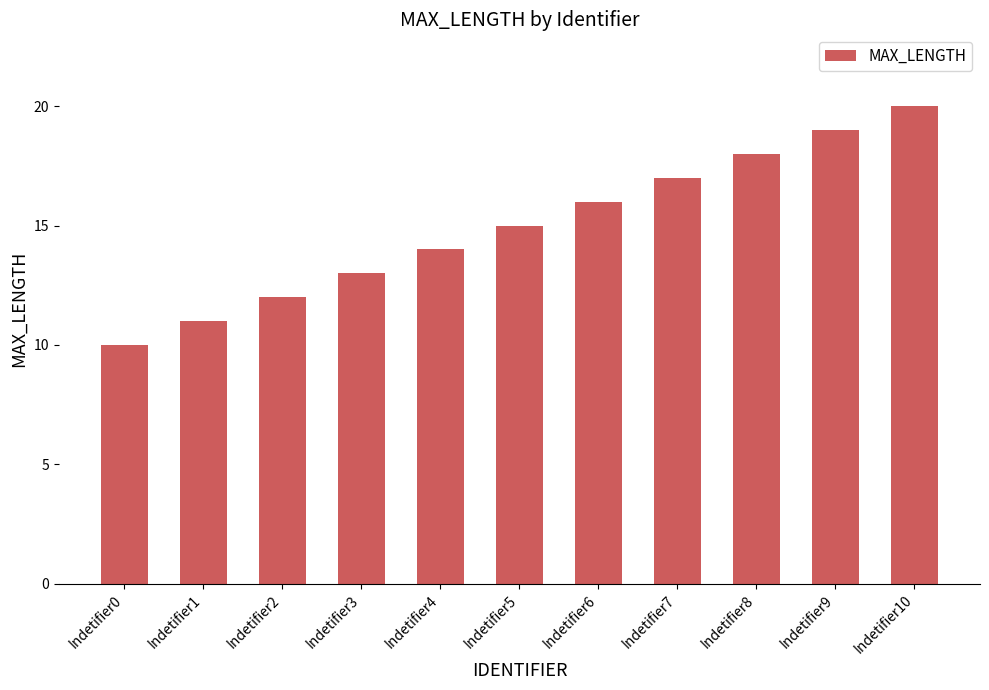

Which category has the highest value across all series?

Indetifier10